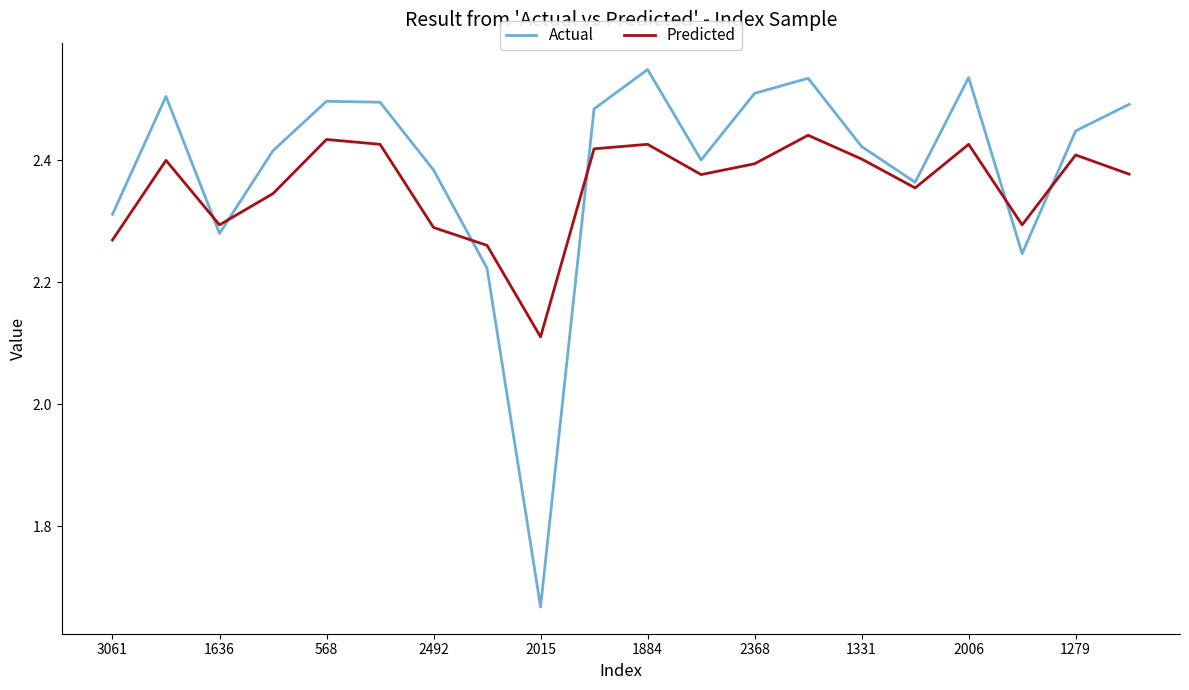

Which series has the widest spread of values?

Actual